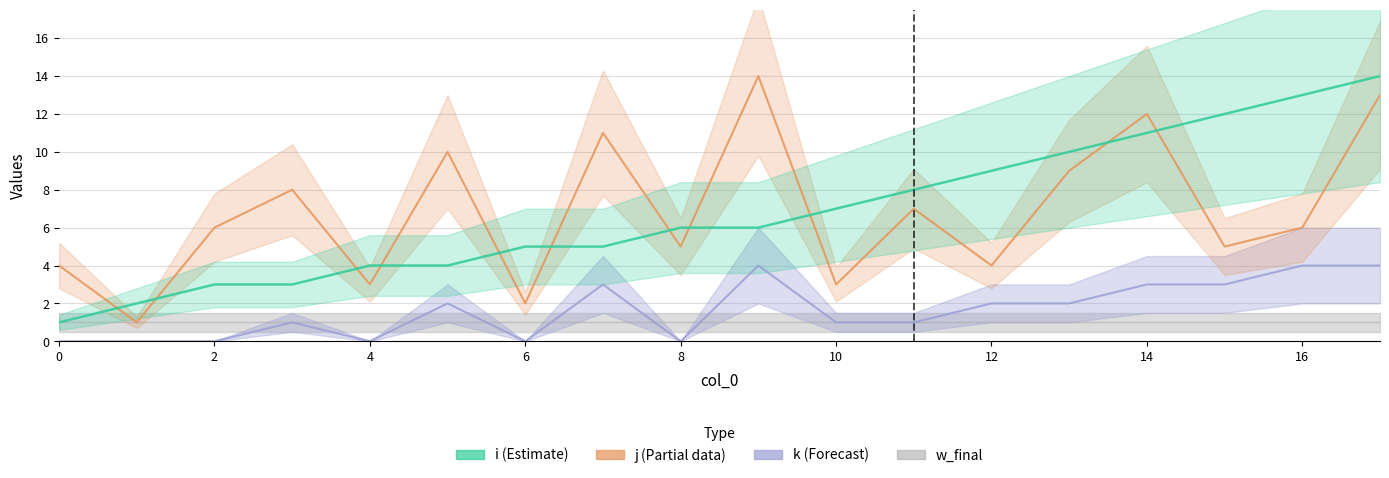

What are all the series names shown in the legend?

w_final, k, j, i